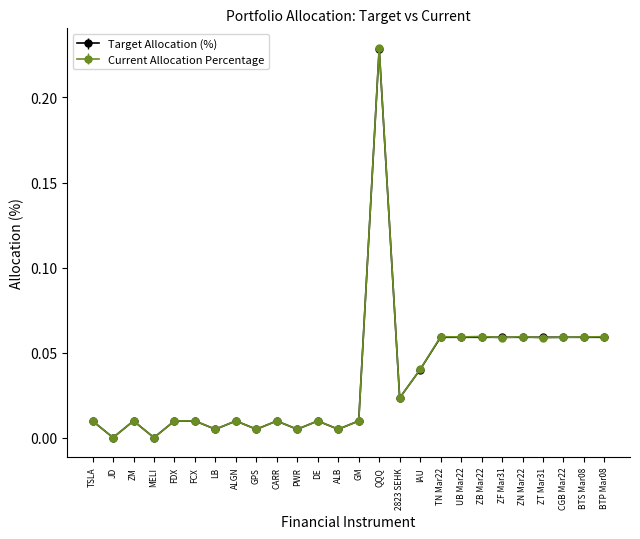

Which series ends up on top after the final intersection of Target Allocation (%) and Current Allocation Percentage?

Current Allocation Percentage